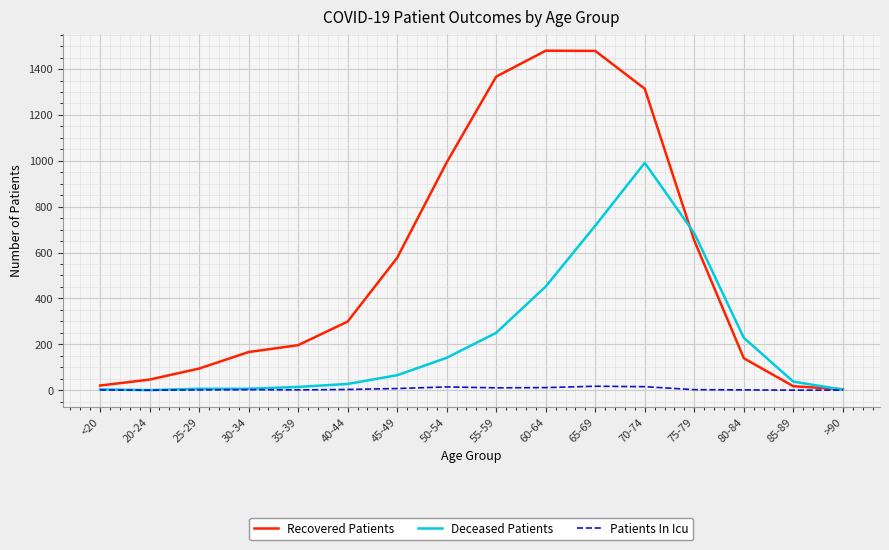

At which label is Deceased Patients closest to 495?

60-64